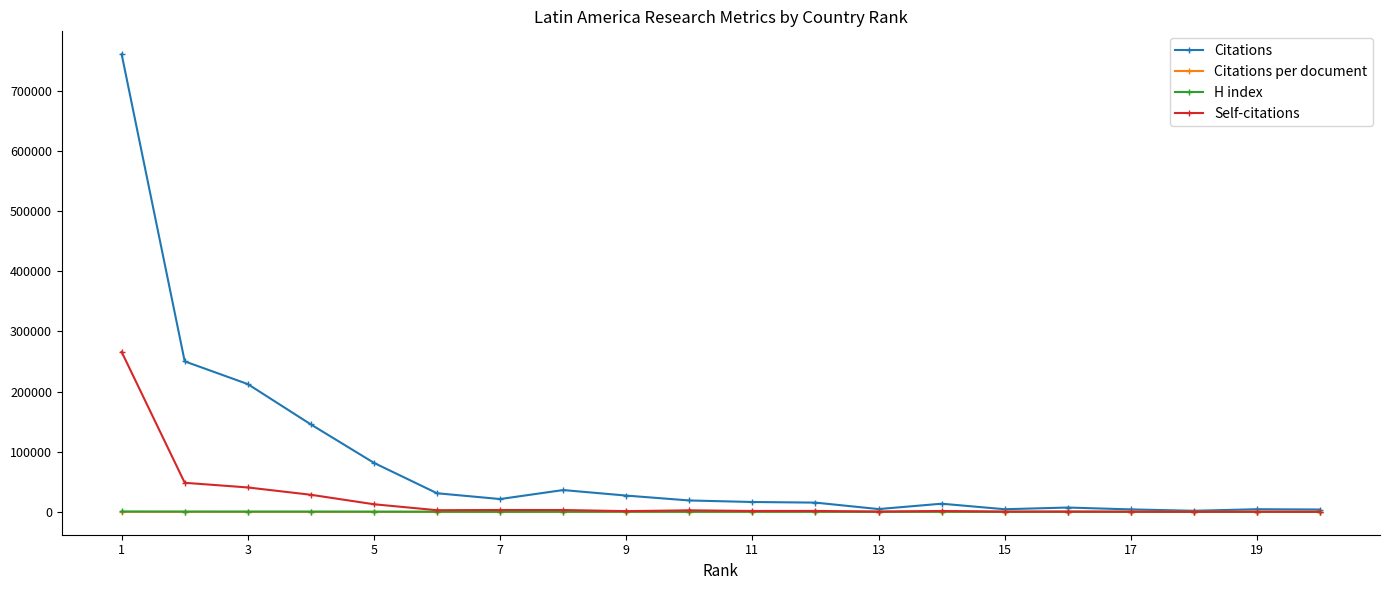

How many lines are shown in the chart?

4